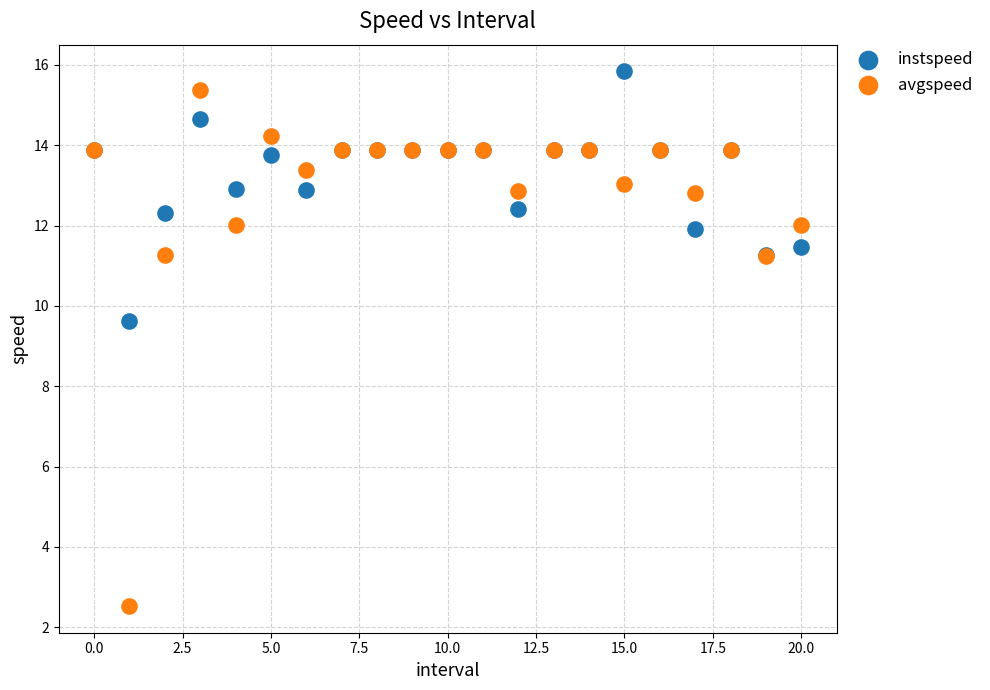

Which series reaches the maximum Y coordinate?

instspeed